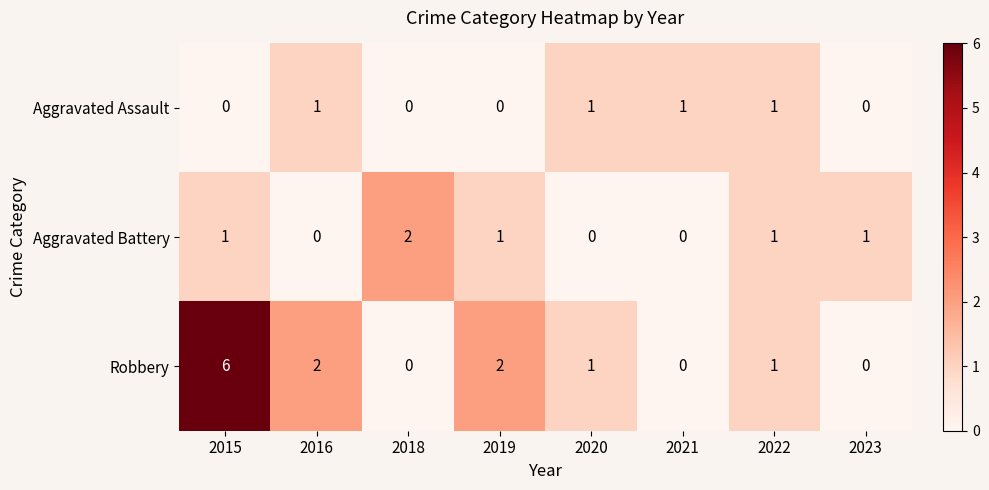

What is the sum of all Robbery values?

12